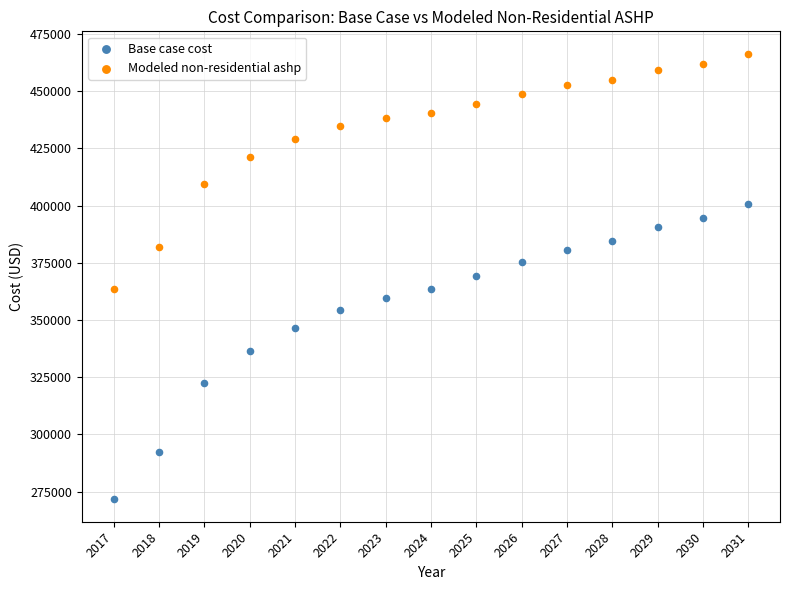

Across all data points, what is the range of Y values (max minus min)?

194887.1